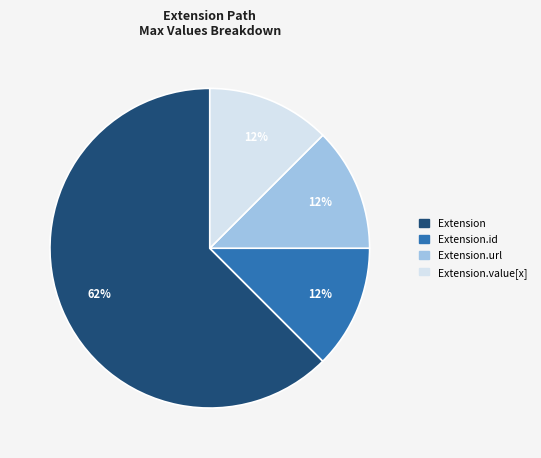

Which category accounts for the majority?

Extension